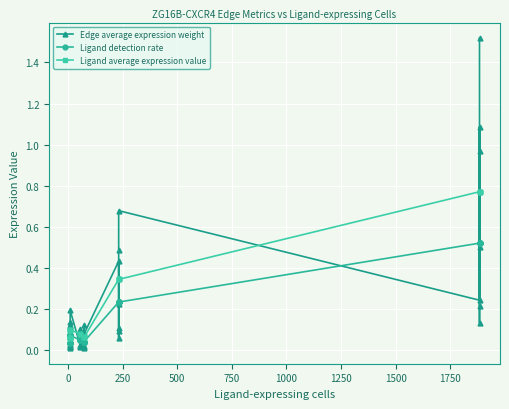

Is this an area chart (filled region under the line)?

No